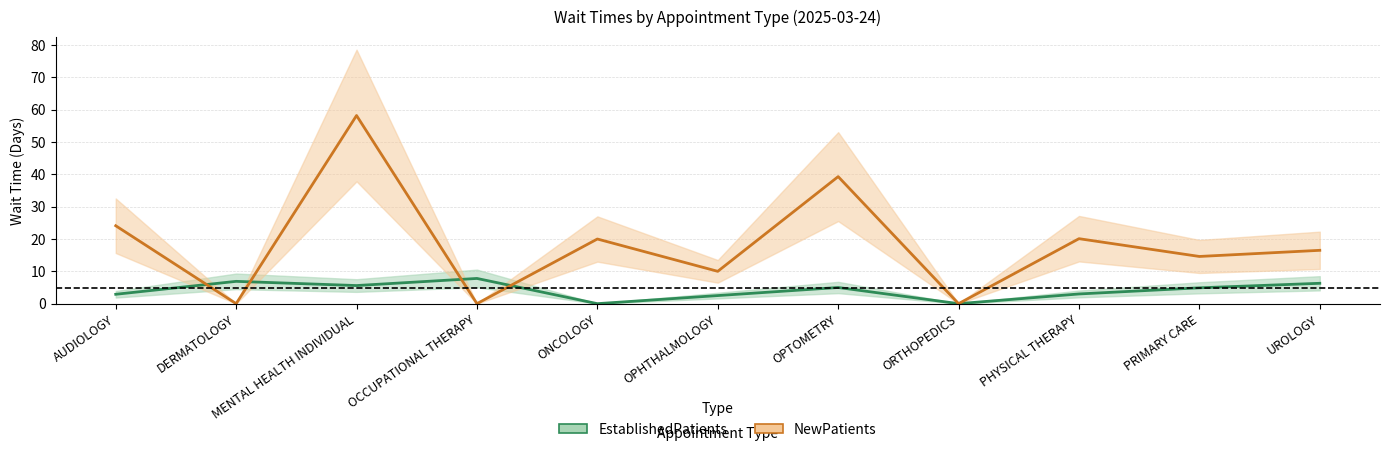

What is the value of the NewPatients point at the 1st from the left?

24.1